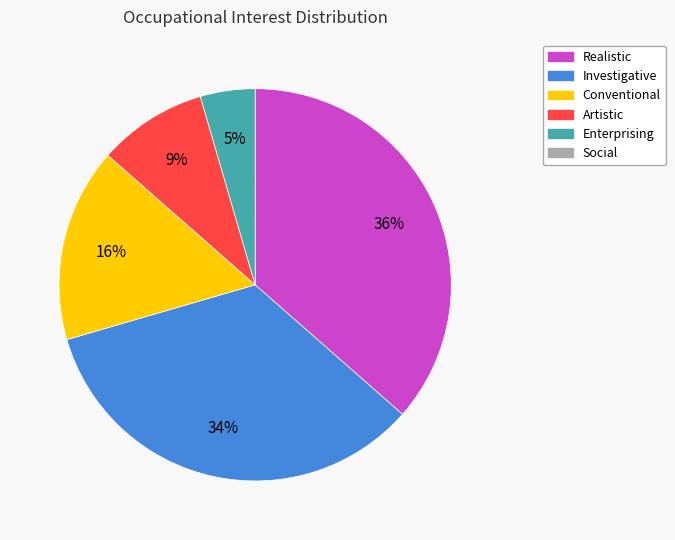

To the nearest percent, what is the average slice percentage?

20%